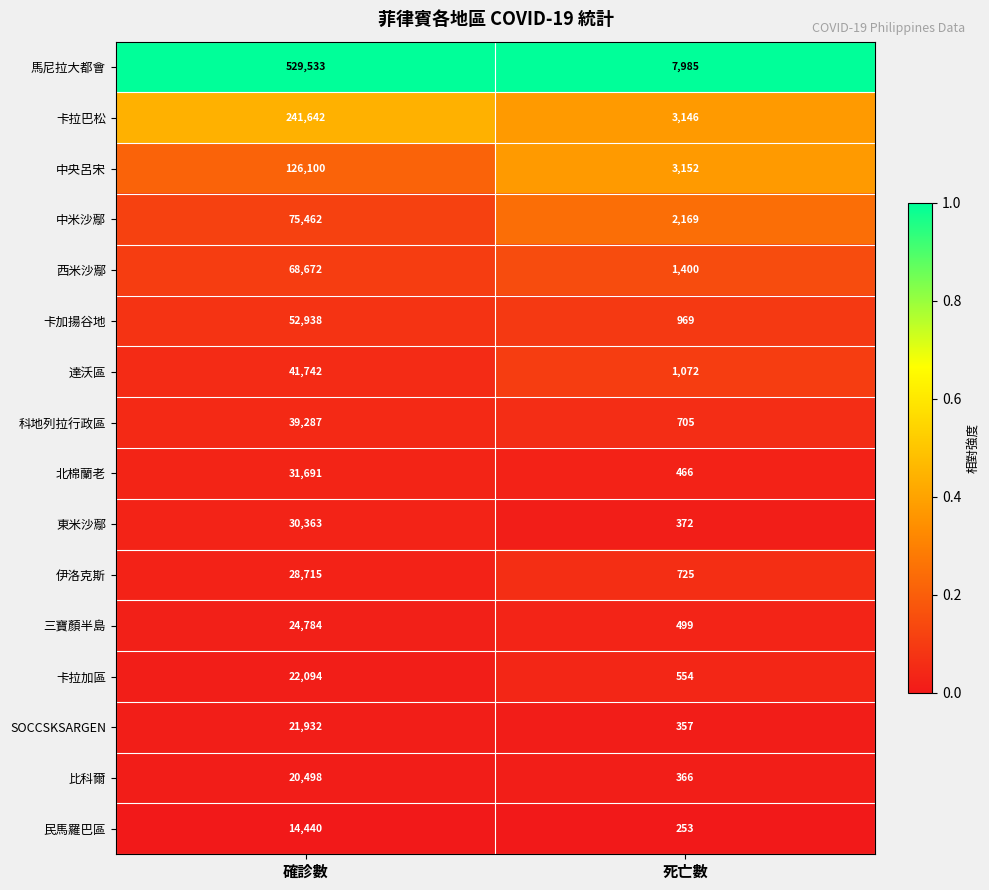

What is the difference between the highest and lowest values at 死亡數?

7732